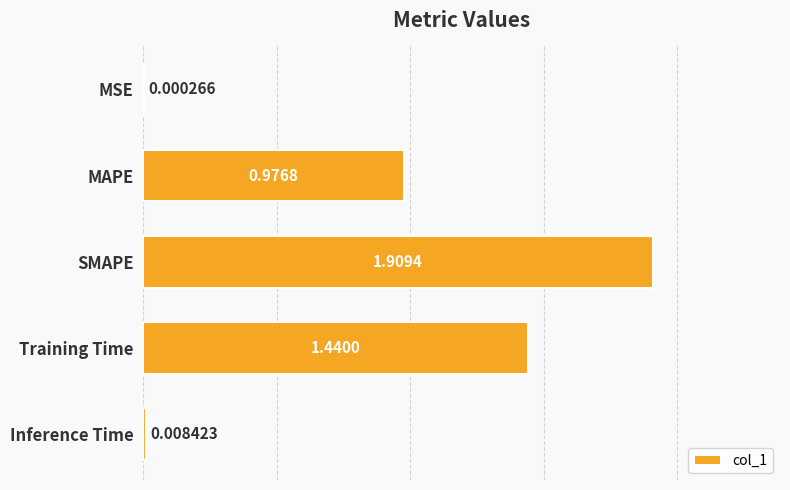

At which label is the value closest to 0?

MSE